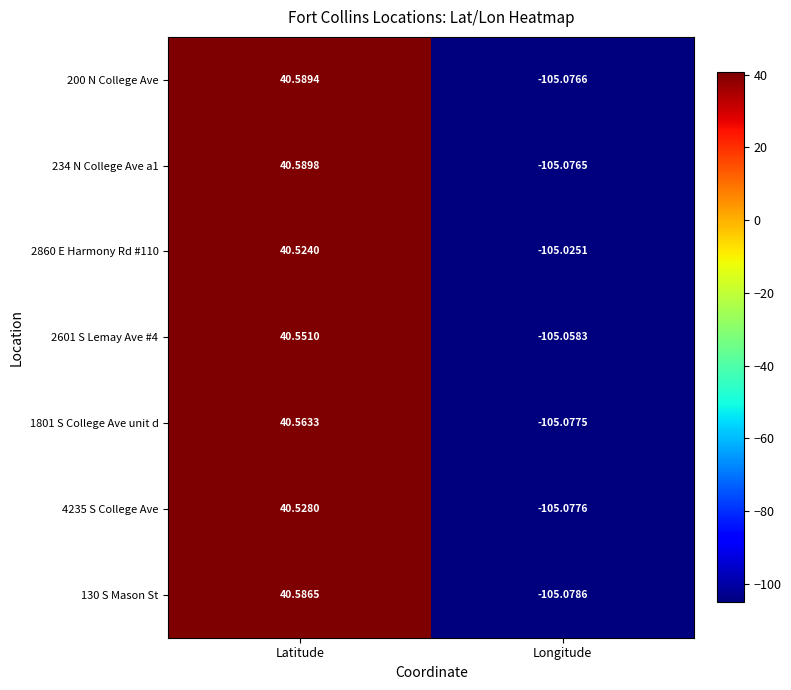

Rank the series at Longitude from lowest to highest value.

130 S Mason St, 4235 S College Ave, 1801 S College Ave unit d, 200 N College Ave, 234 N College Ave a1, 2601 S Lemay Ave #4, 2860 E Harmony Rd #110